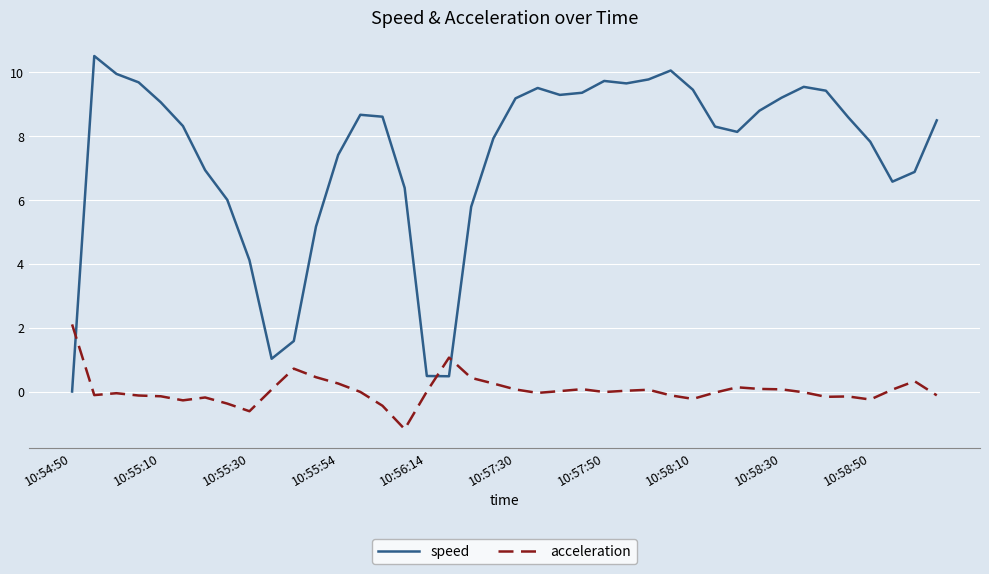

How many lines are shown in the chart?

2